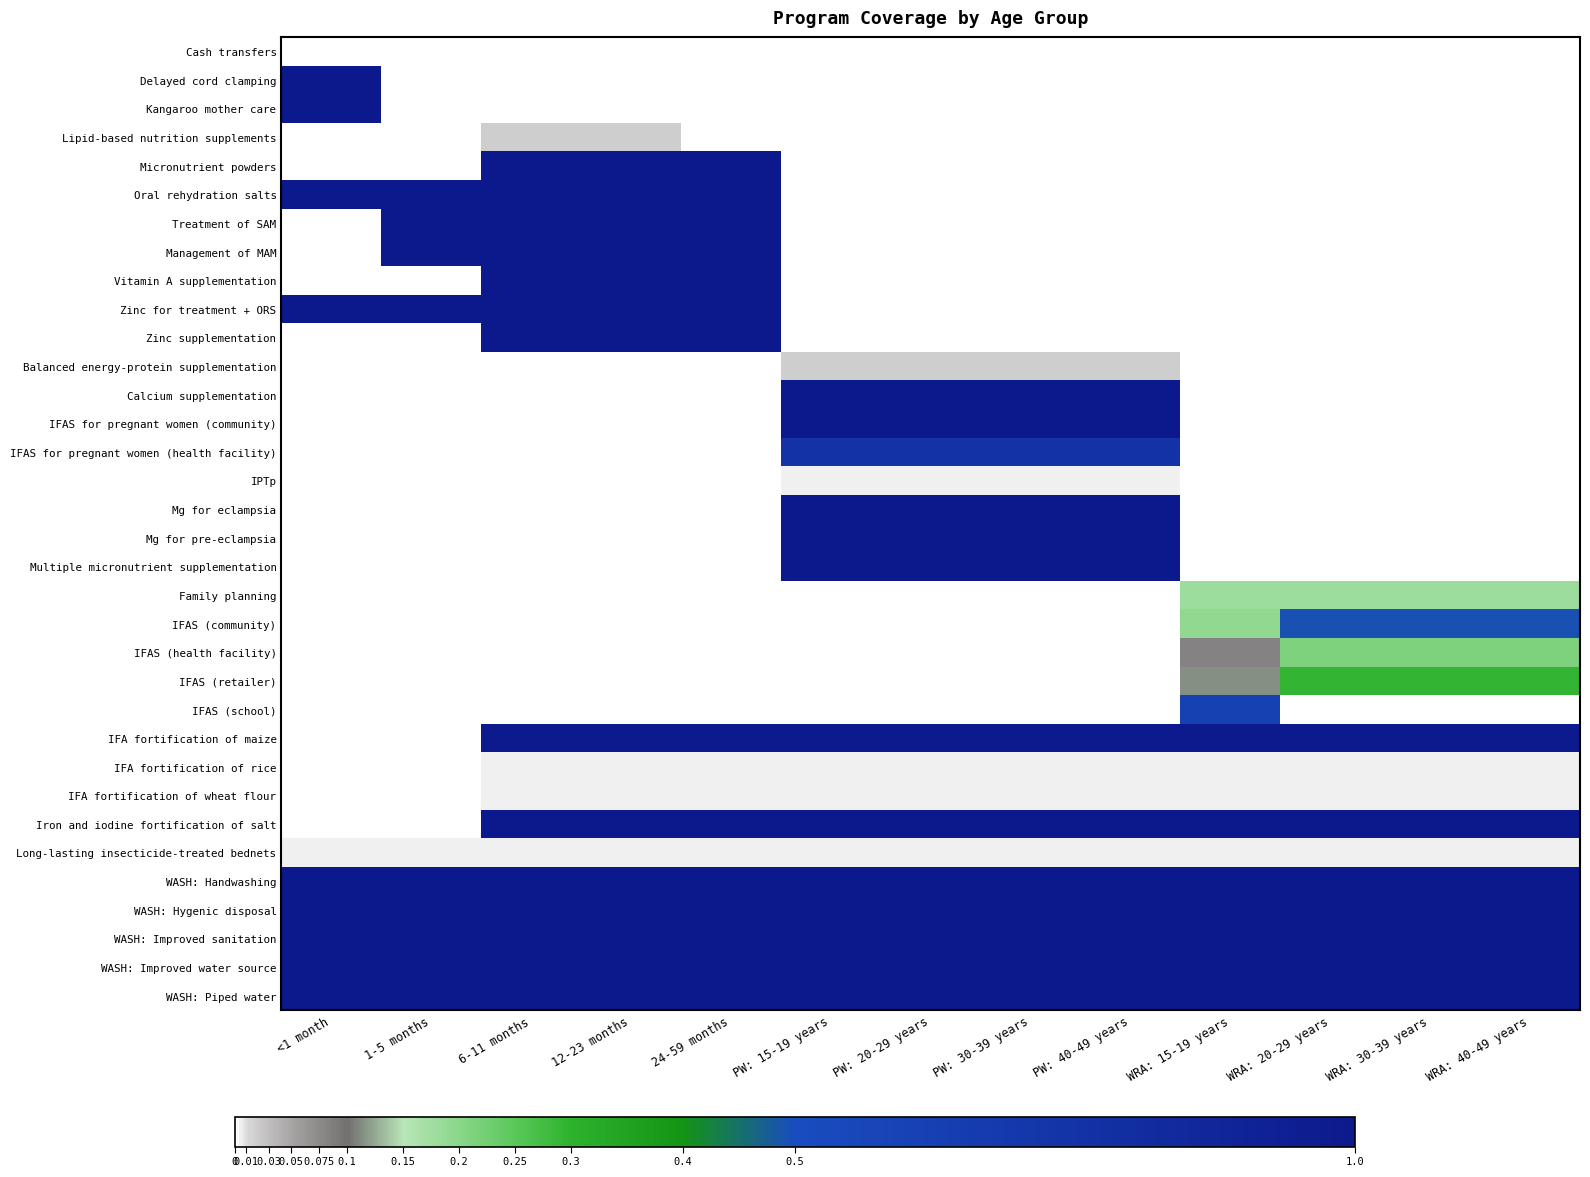

How many categories are shown in the chart?

13